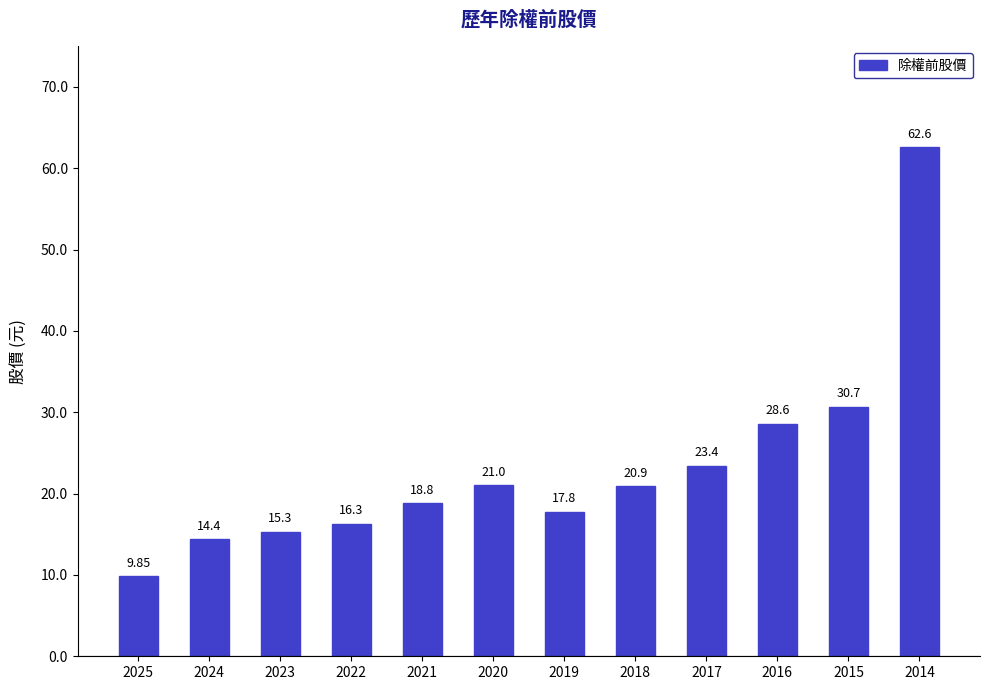

How many bars are there in total?

12